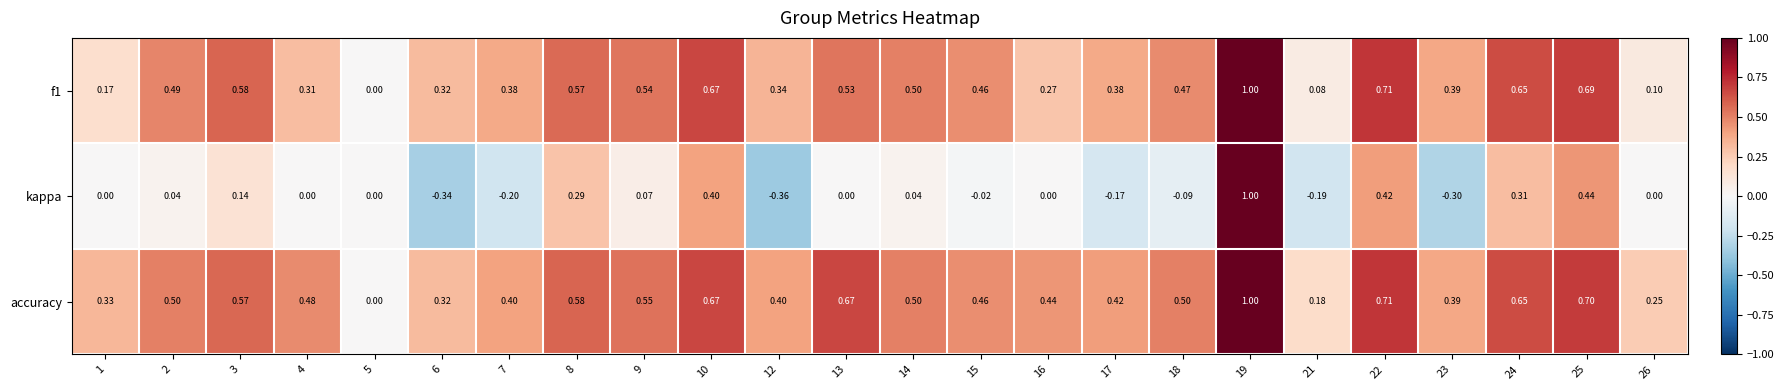

Which series has the largest total across all categories?

accuracy